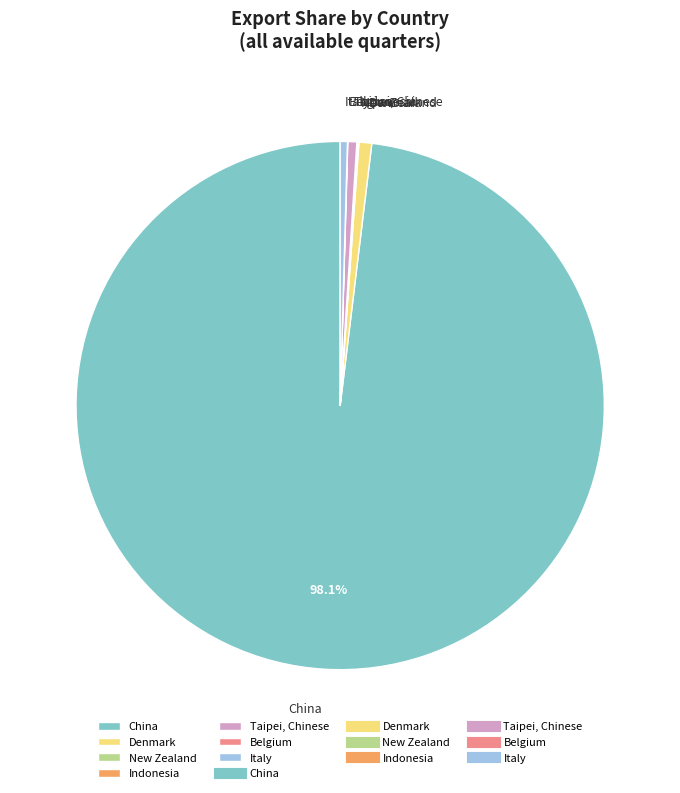

Combined, do Taipei, Chinese and China account for over 50%?

Yes